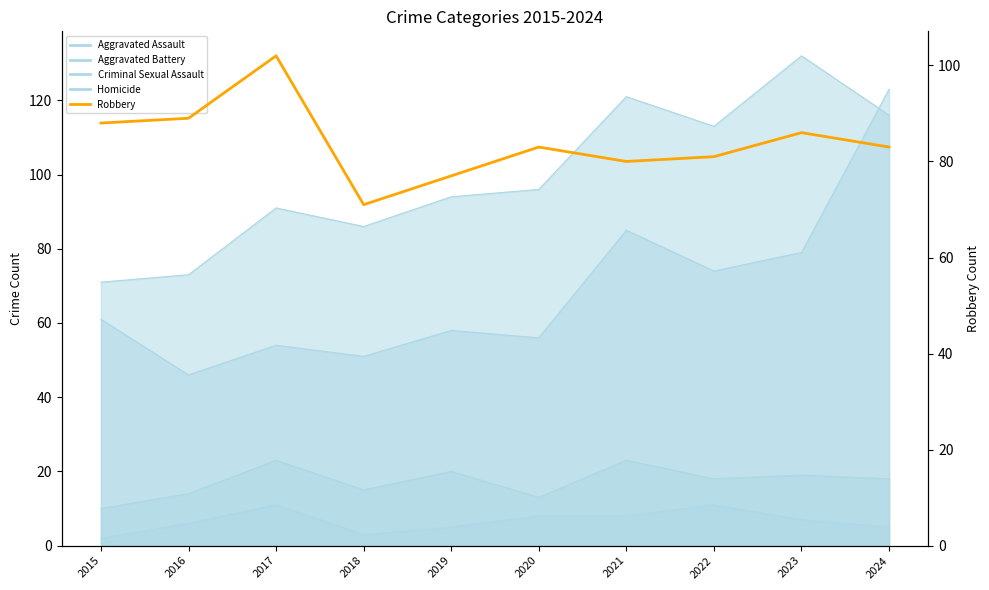

What is the change in value from 2020 to 2023?

+3